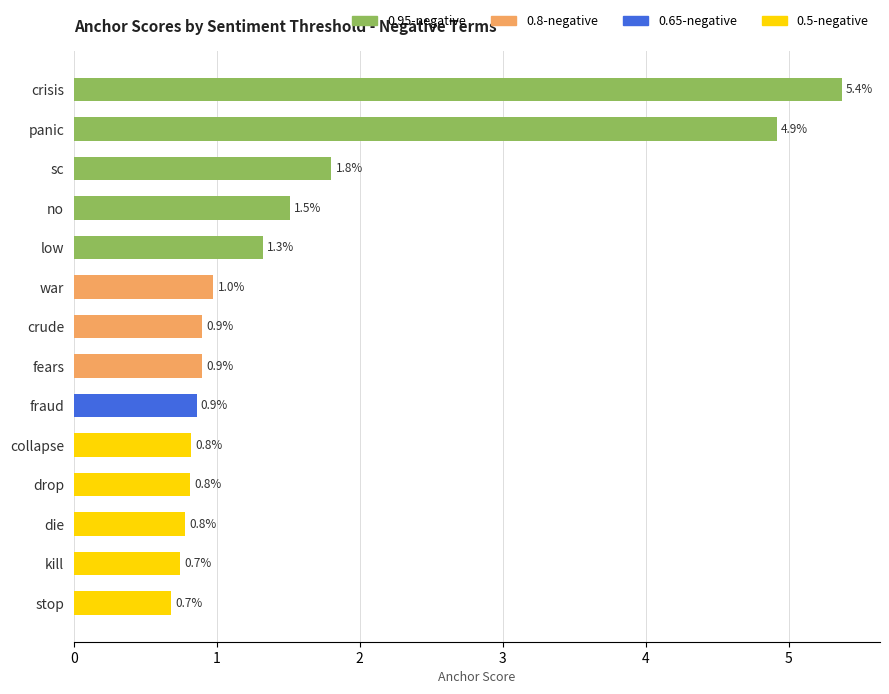

Does the chart contain any negative values?

No